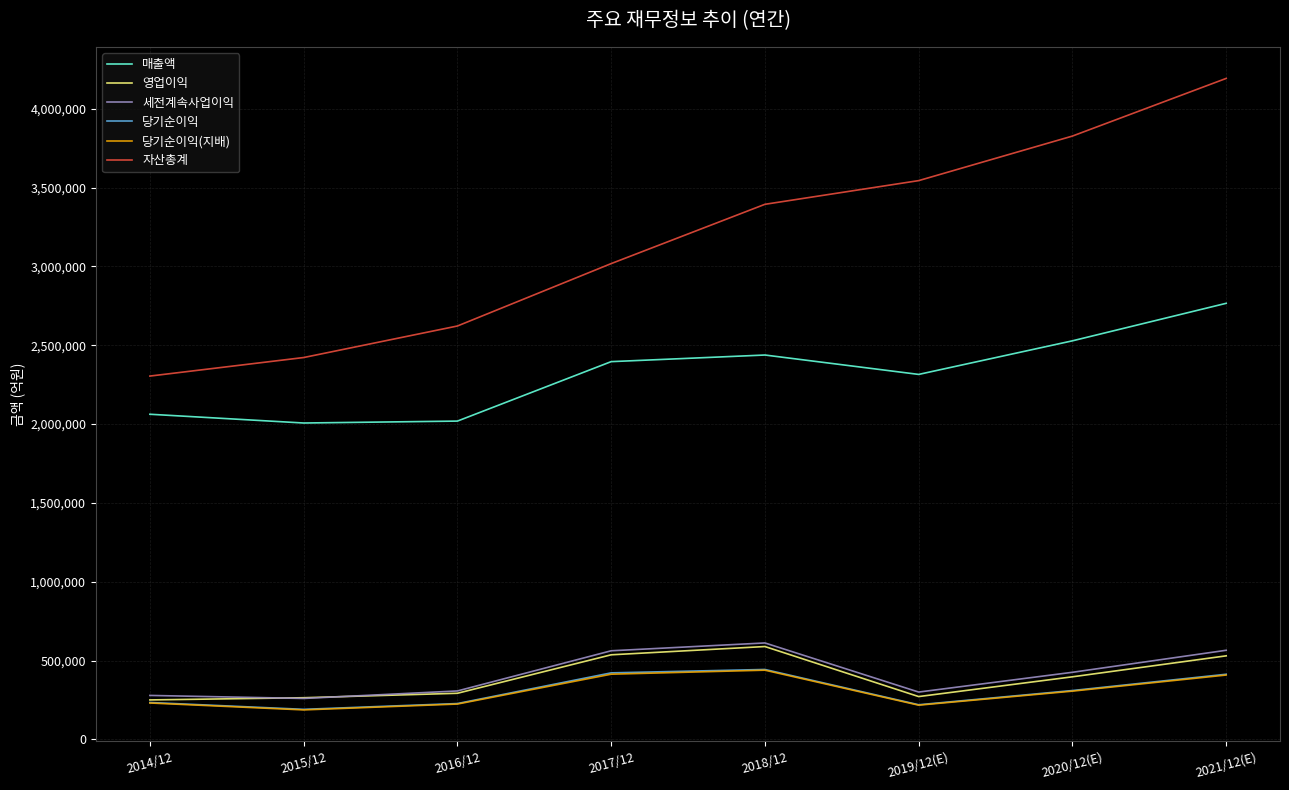

What position from the right is 2019/12(E)?

3